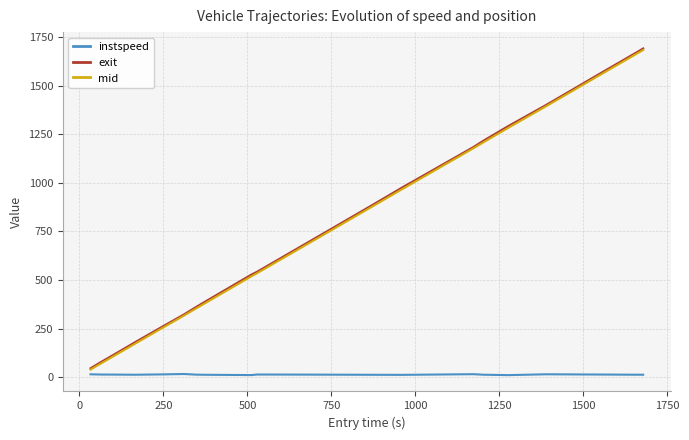

What is the maximum value for mid?

1684.4